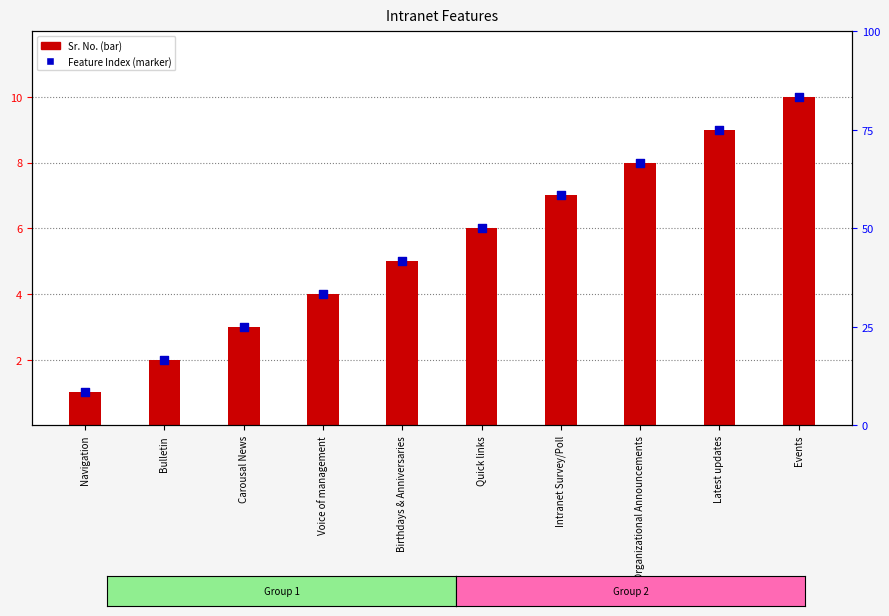

Which series reaches the maximum Y coordinate?

Sr. No.